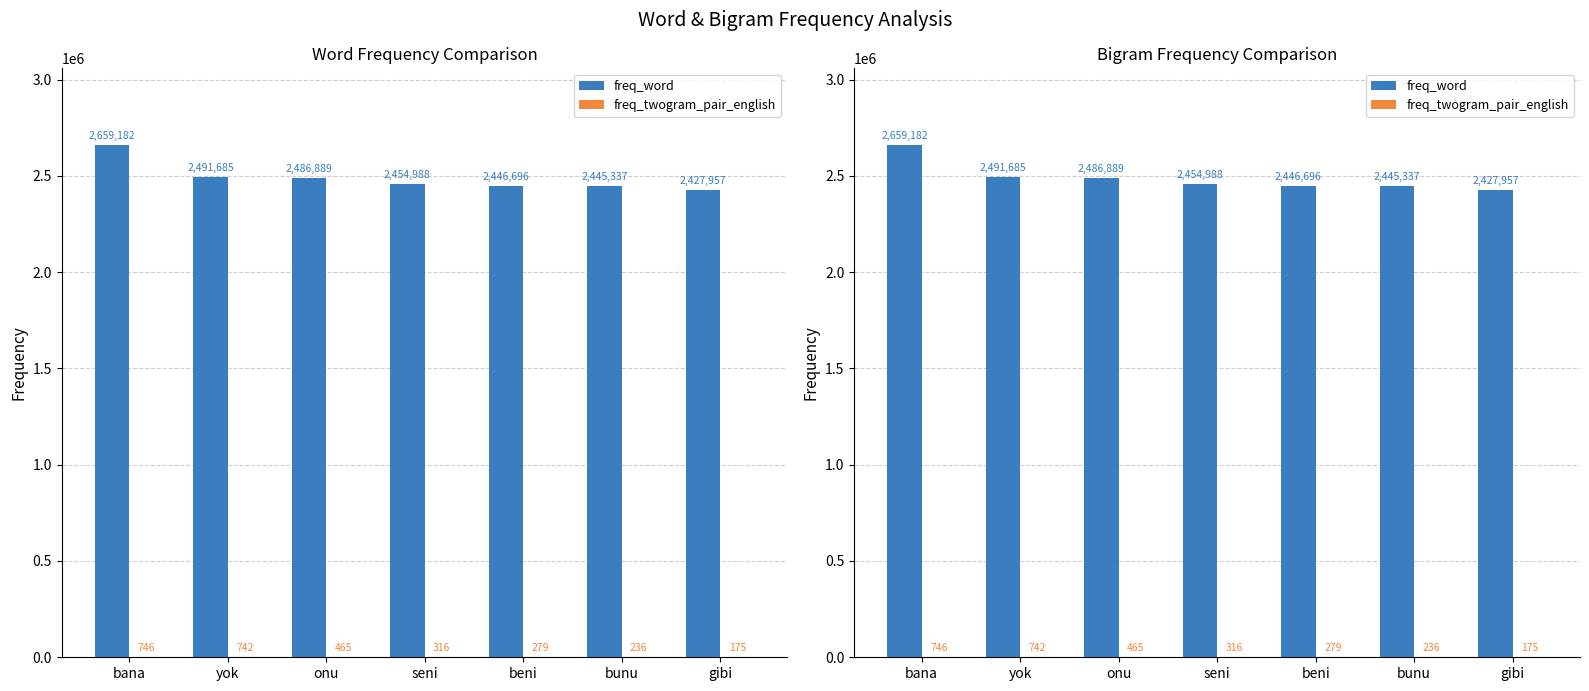

Reading left to right, extract all data points from this chart.

freq_word: bana=2659182	yok=2491685	onu=2486889	seni=2454988	beni=2446696	bunu=2445337	gibi=2427957
freq_twogram_pair_english: bana=746	yok=742	onu=465	seni=316	beni=279	bunu=236	gibi=175